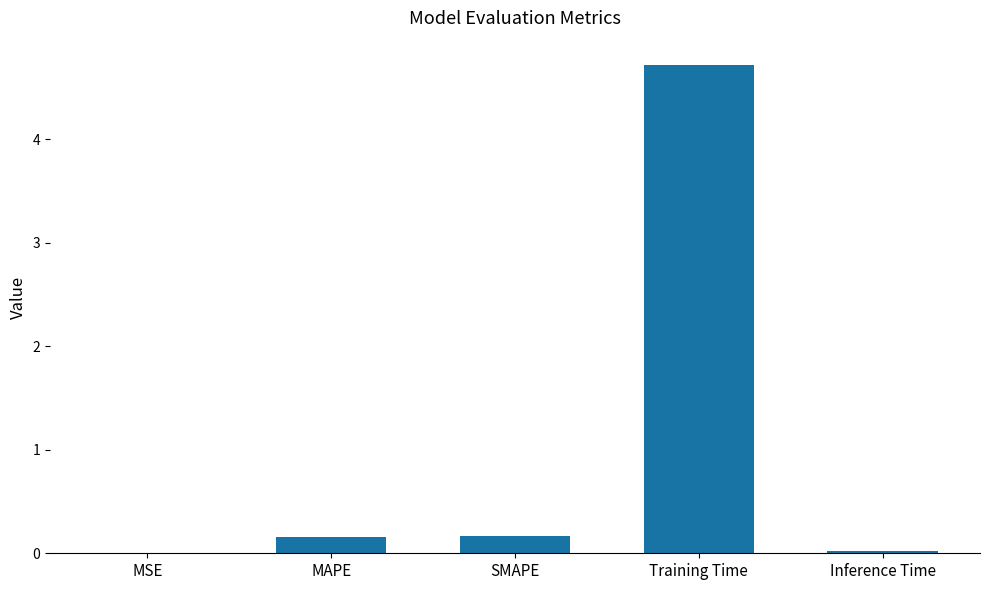

True or false: the data shows 0.2 at MAPE.

True